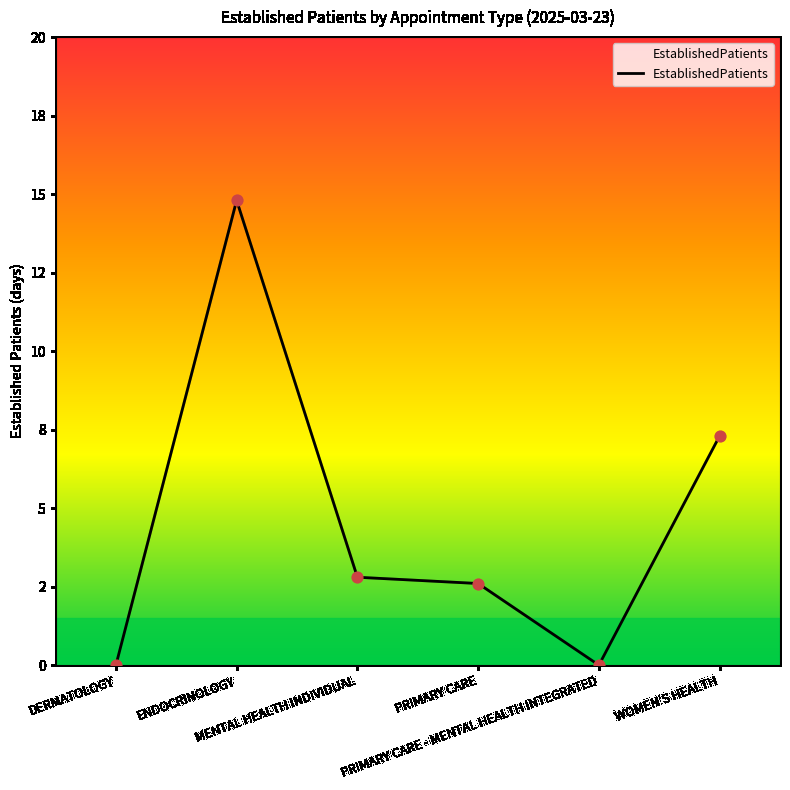

What is the change in value from PRIMARY CARE to WOMEN'S HEALTH?

+4.7